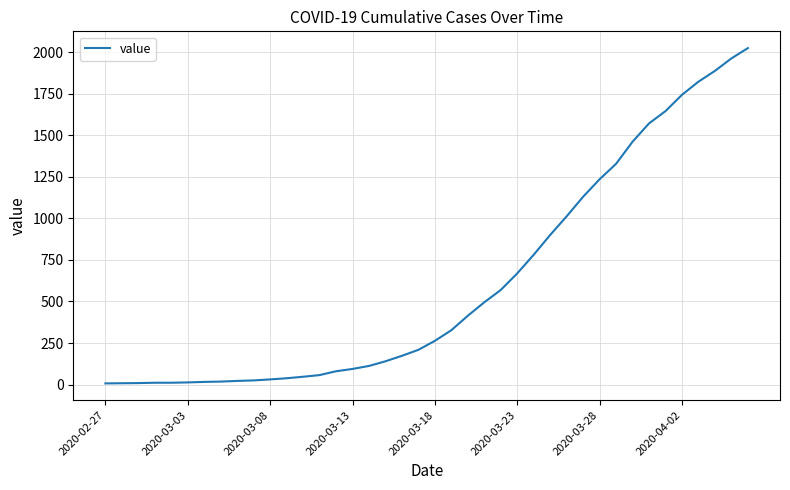

What is the greatest value displayed?

2024